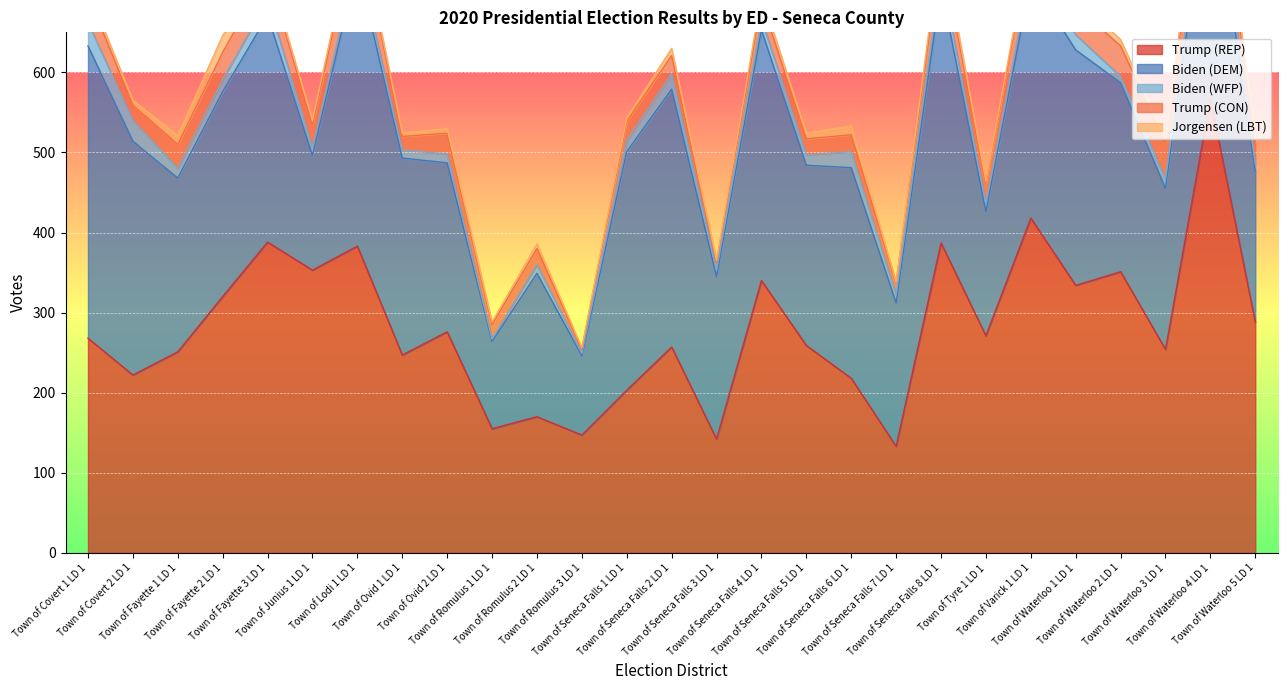

Reading left to right, transcribe all the data shown in this chart.

Trump (REP): 268	222	251	320	388	353	383	247	276	155	170	147	203	257	142	340	259	218	133	387	271	418	334	351	254	567	288
Biden (DEM): 365	292	217	256	283	143	351	246	211	109	179	99	298	322	203	313	225	263	179	320	155	298	294	236	201	302	188
Biden (WFP): 29	26	12	15	19	10	11	10	11	3	11	3	14	19	8	13	13	20	10	18	10	13	19	8	12	19	10
Trump (CON): 34	19	30	34	36	28	45	17	26	18	20	5	24	23	9	23	20	21	15	31	26	33	36	38	45	44	27
Jorgensen (LBT): 7	6	11	21	4	6	7	4	6	3	6	2	4	9	3	8	7	11	1	12	2	7	9	8	5	20	4